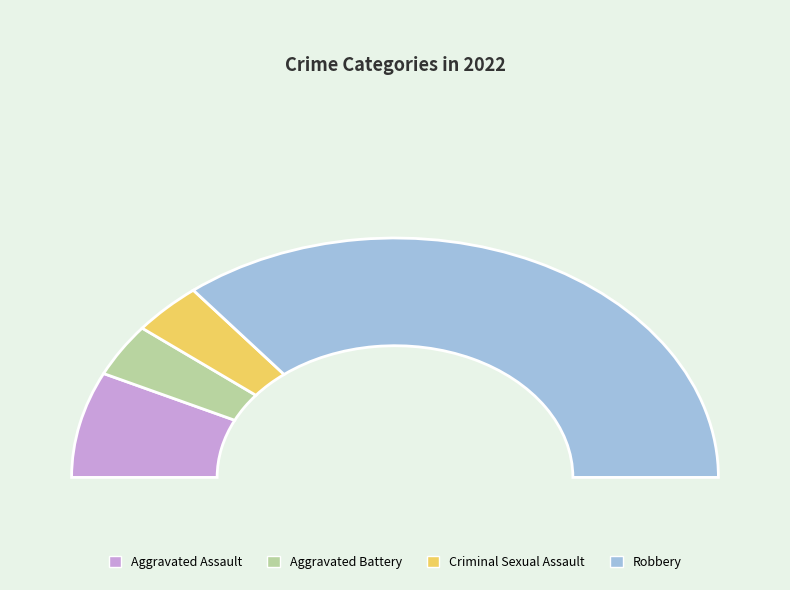

To the nearest percent, what is the average slice percentage?

25%